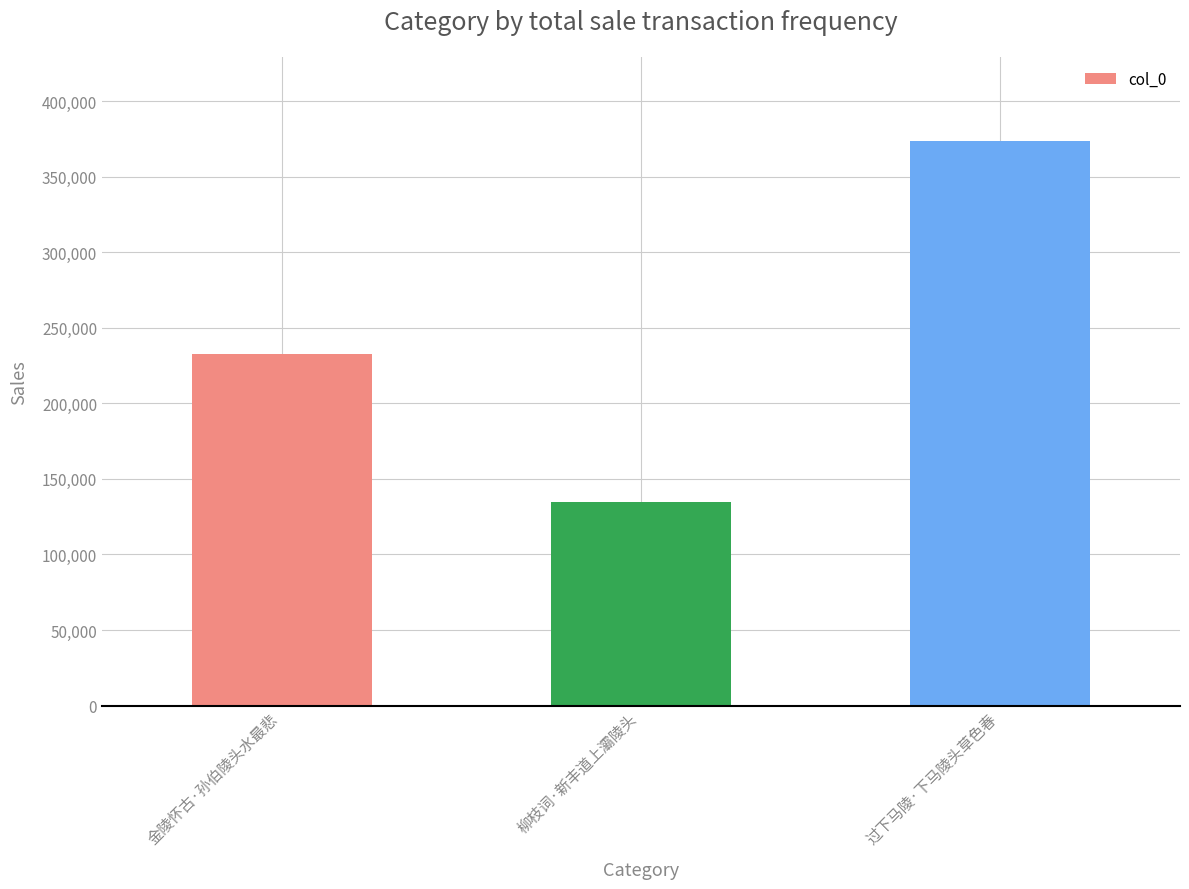

Is it true that the value at 柳枝词·新丰道上灞陵头 is 134657?

True